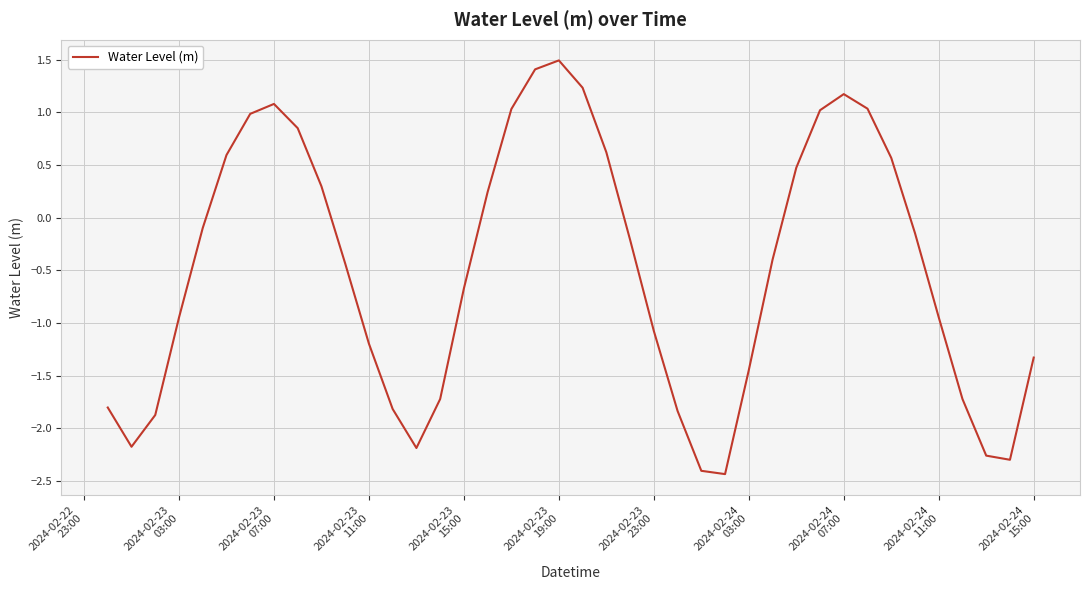

What is the minimum value shown in the chart?

-2.4